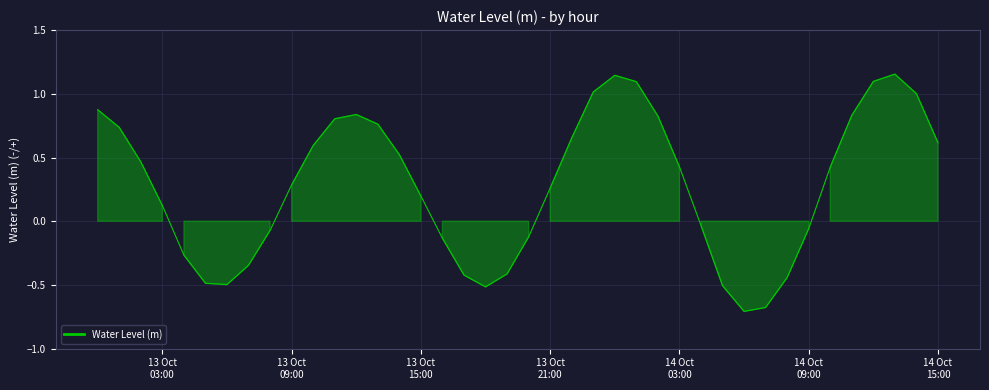

How many lines are shown in the chart?

1